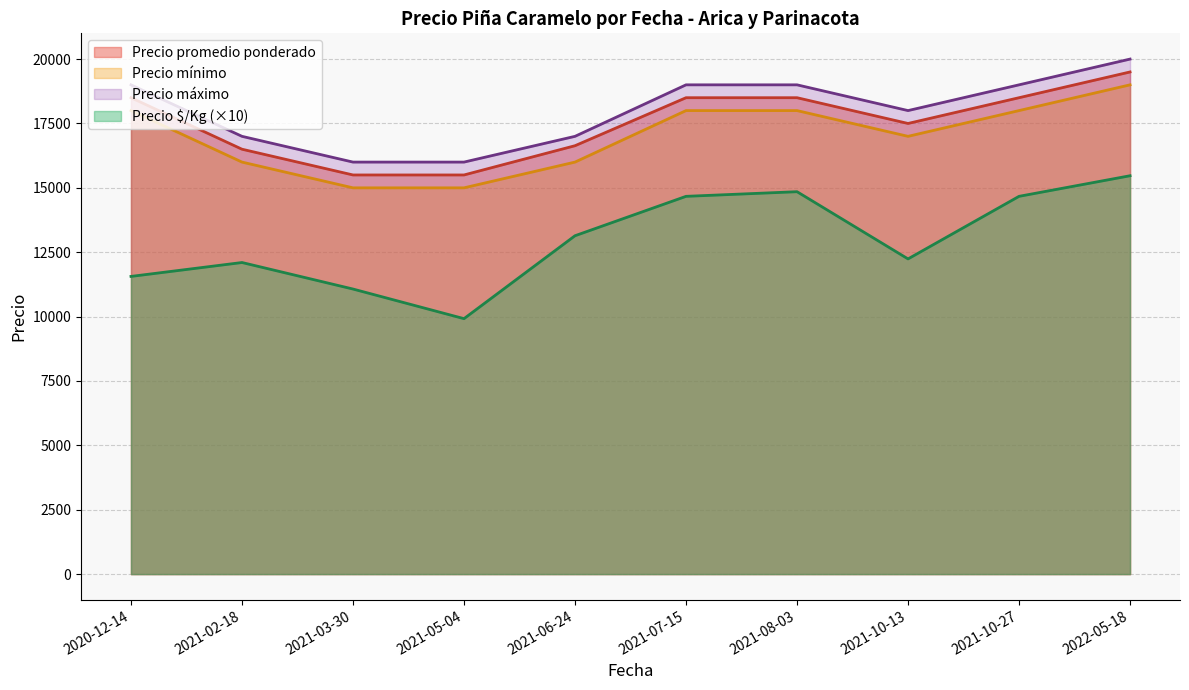

Which series has the widest spread of values?

Precio $/Kg (×10)